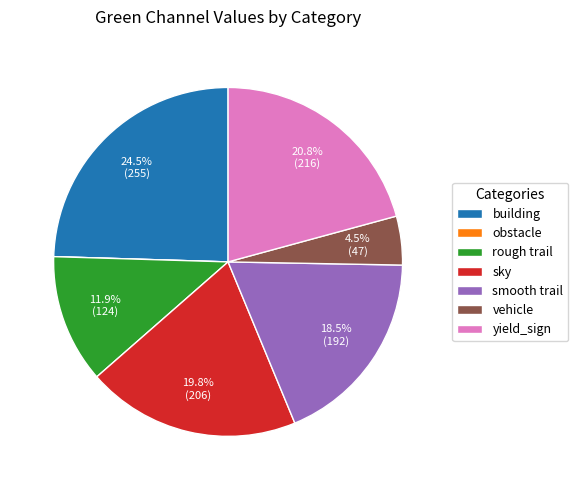

To the nearest percent, what is the combined percentage of vehicle and yield_sign?

25%